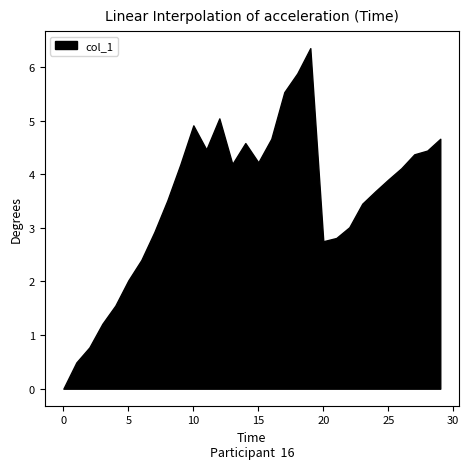

What value does the data have at 20?

2.8